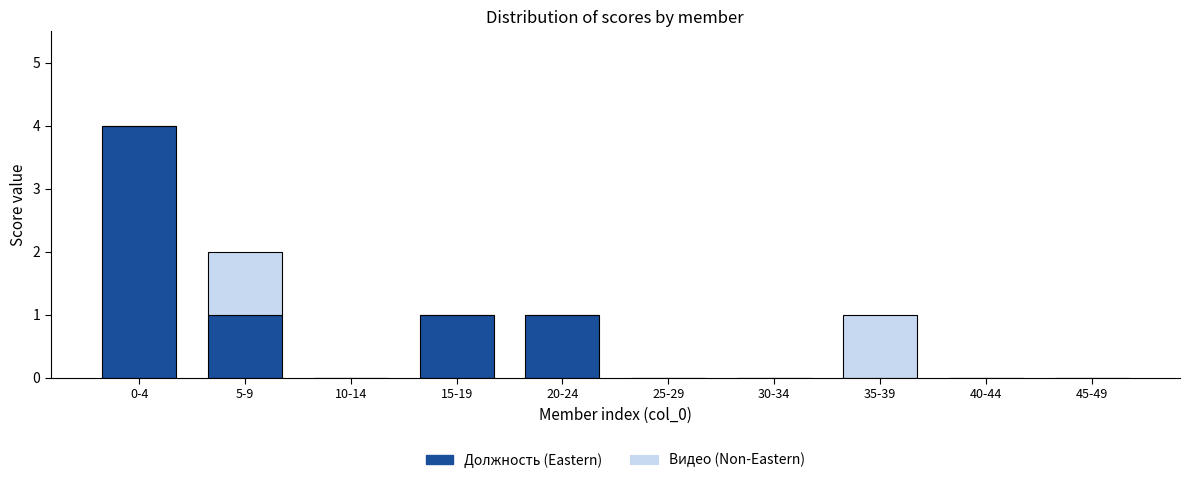

Reading left to right, transcribe the values for Должность (Eastern).

0-4=4	5-9=1	10-14=0	15-19=1	20-24=1	25-29=0	30-34=0	35-39=0	40-44=0	45-49=0